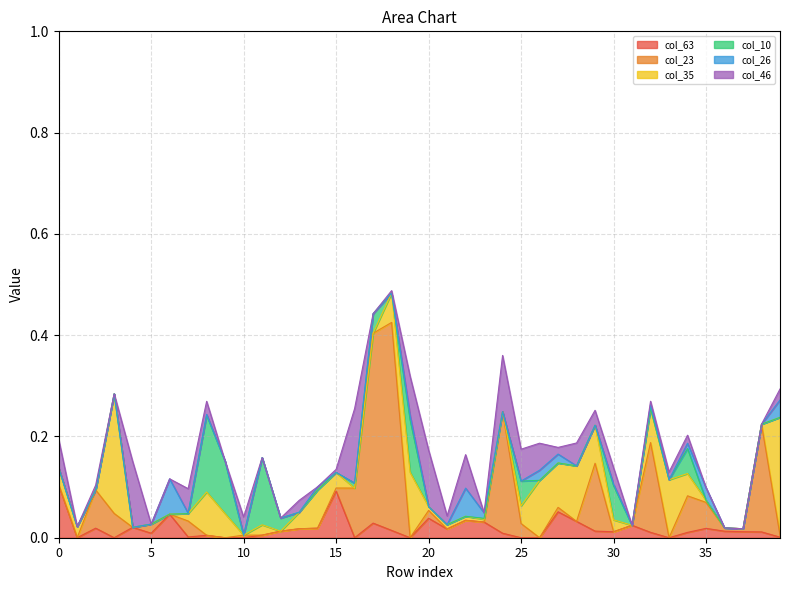

The col_10 series shows 0.1 at 14. True or false?

False